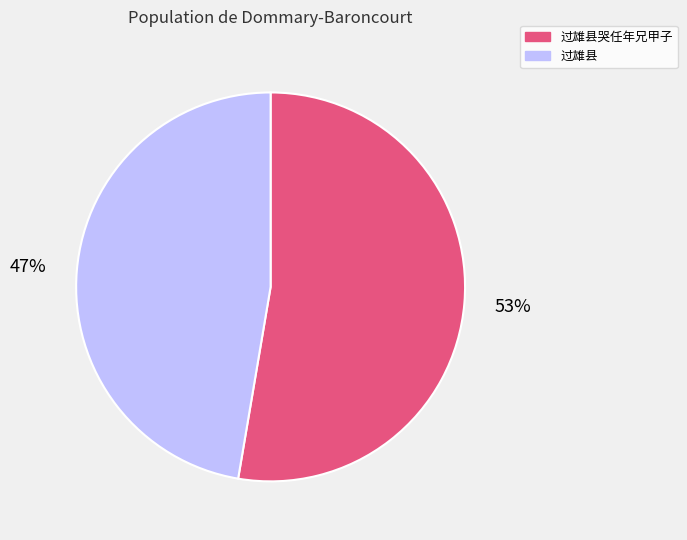

To the nearest percent, what is the average slice percentage?

50%